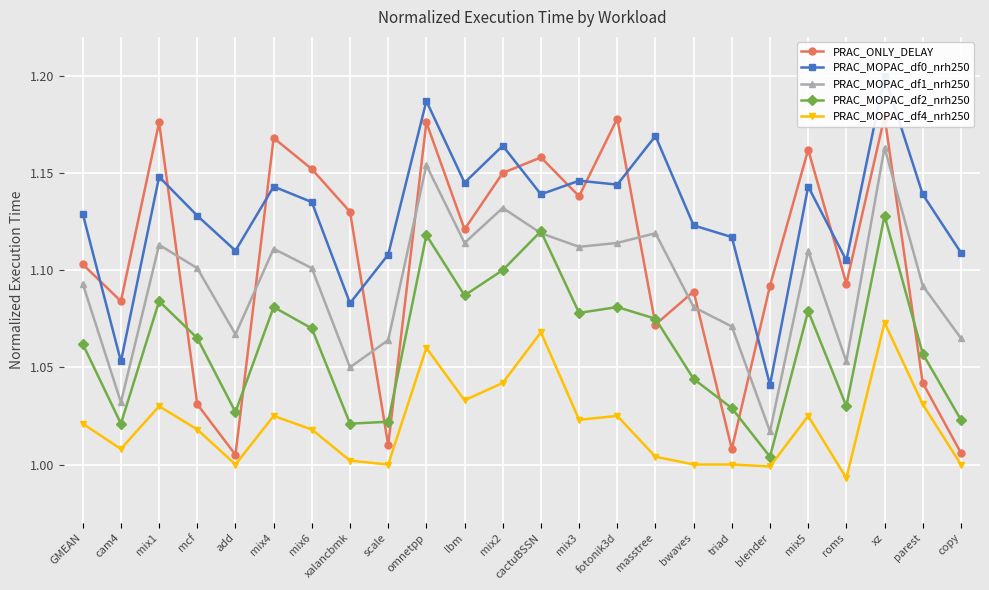

Rank the categories by PRAC_ONLY_DELAY value from lowest to highest.

add, copy, triad, scale, mcf, parest, masstree, cam4, bwaves, blender, roms, GMEAN, lbm, xalancbmk, mix3, mix2, mix6, cactuBSSN, mix5, mix4, mix1, omnetpp, fotonik3d, xz